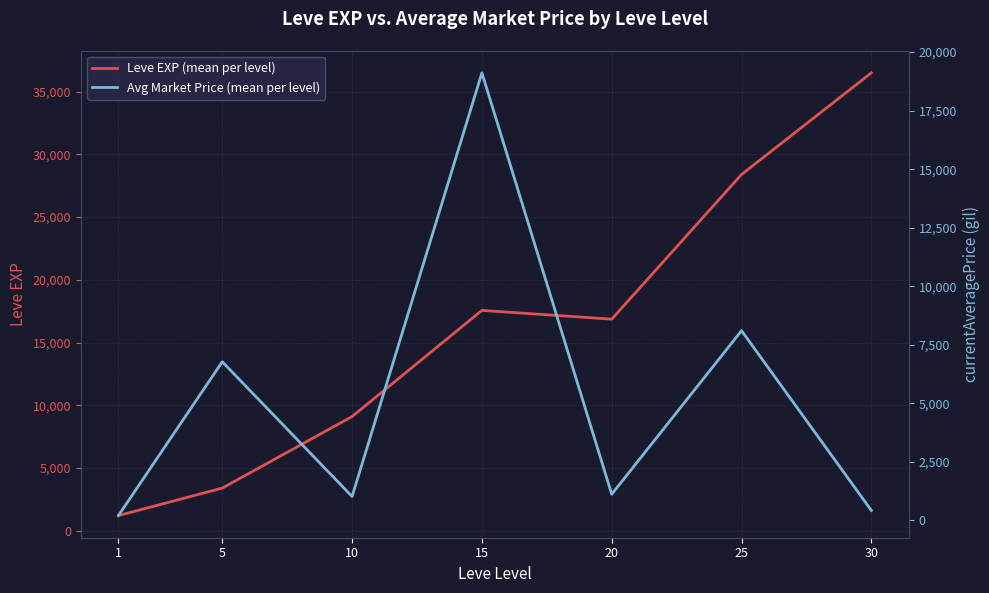

What is the difference between the second highest and minimum values in the Avg Market Price (mean per level) series?

7896.8